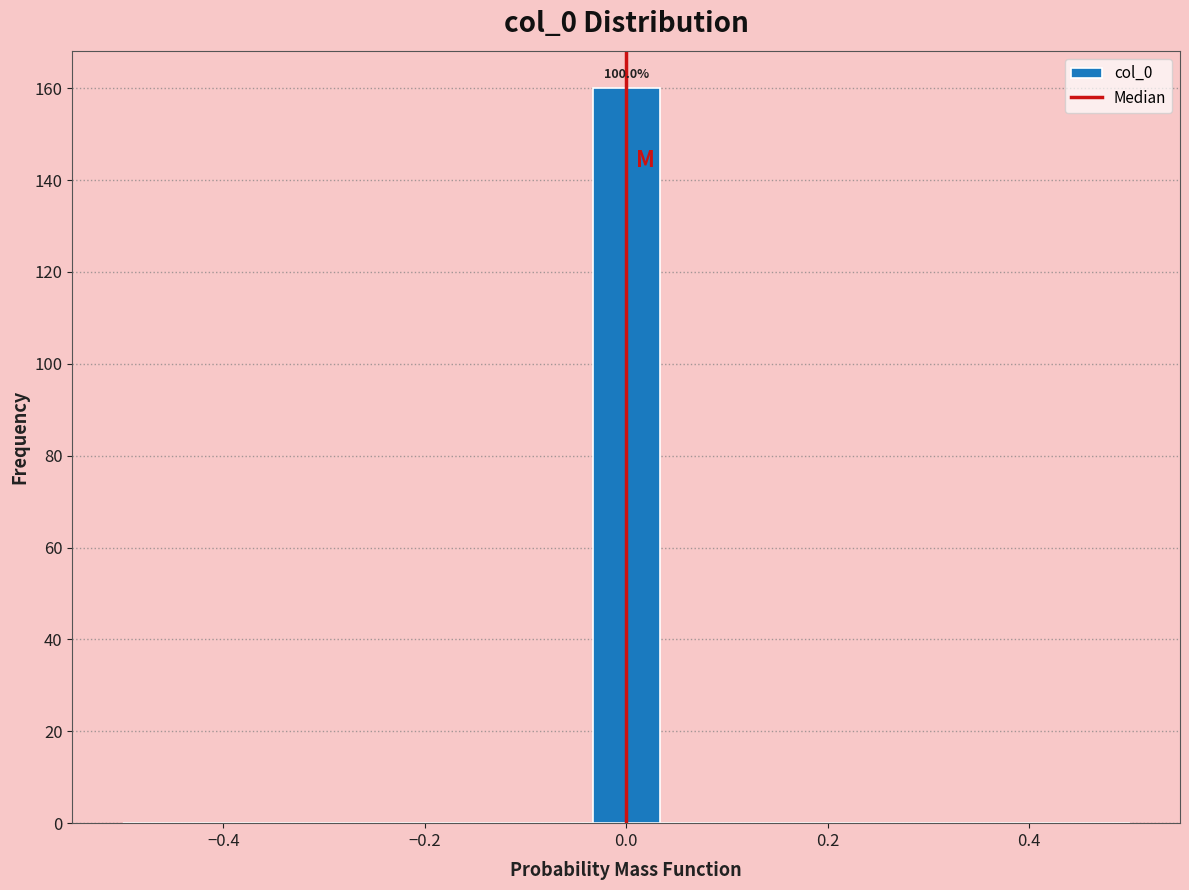

Read against the x-axis, roughly where is the centre of the tallest bar?

0.00